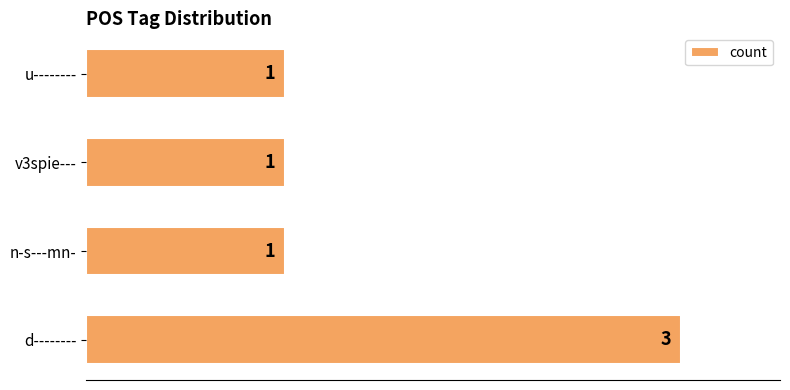

Which label corresponds to the largest value in the chart?

d--------